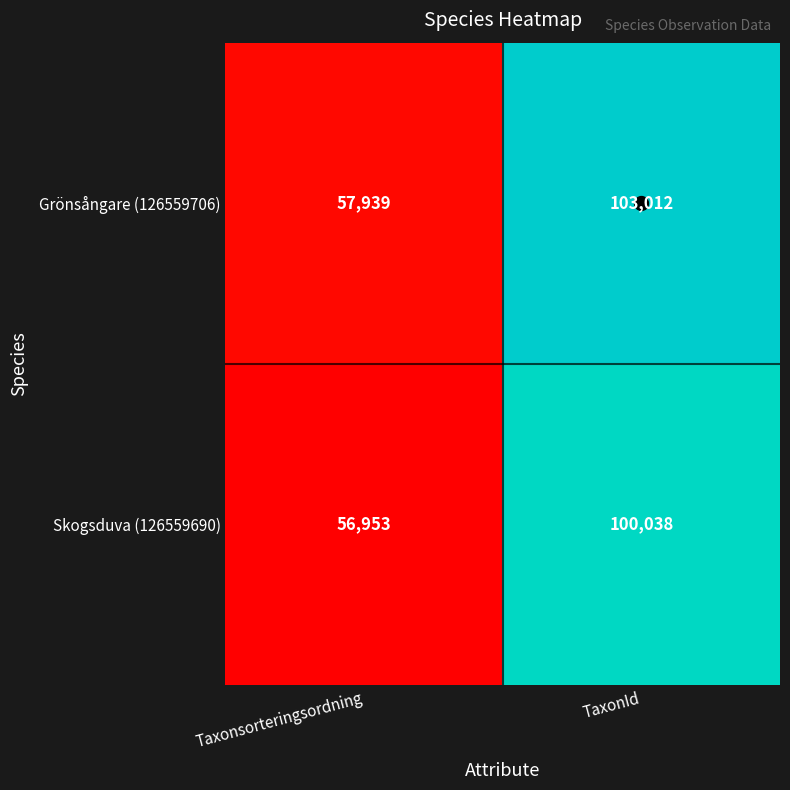

Rank the series at Taxonsorteringsordning from highest to lowest value.

Grönsångare (126559706), Skogsduva (126559690)